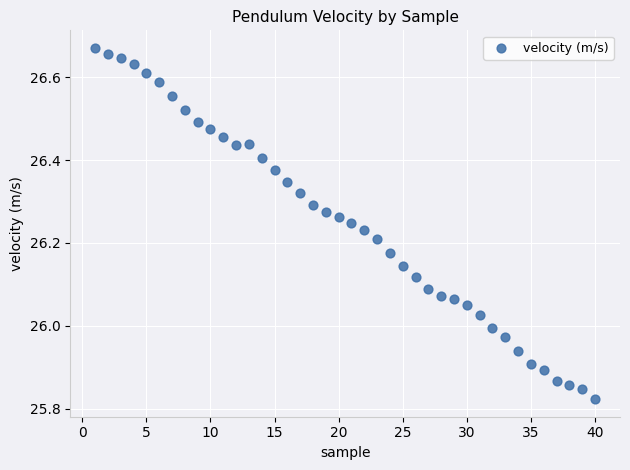

What is the range of X values (max minus min)?

39.0